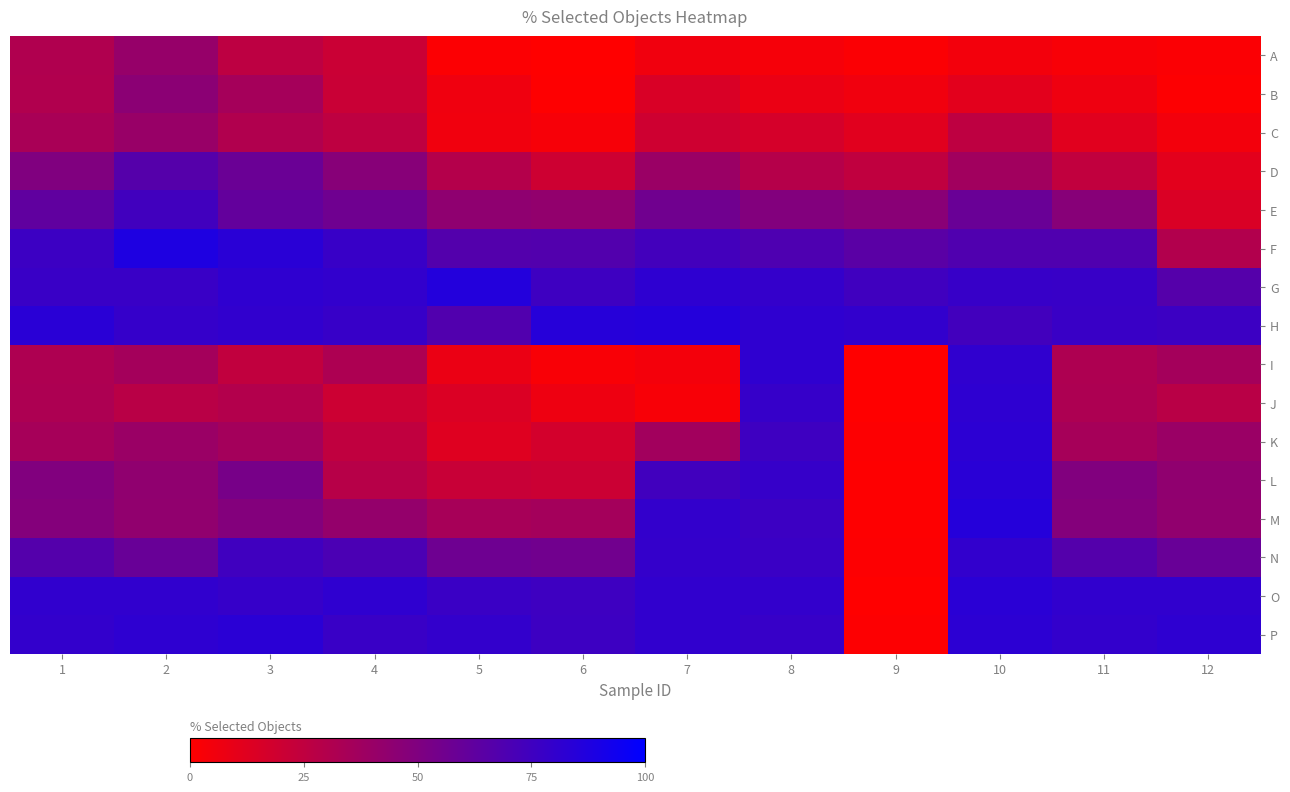

Between 4 and 7, which is larger?

4